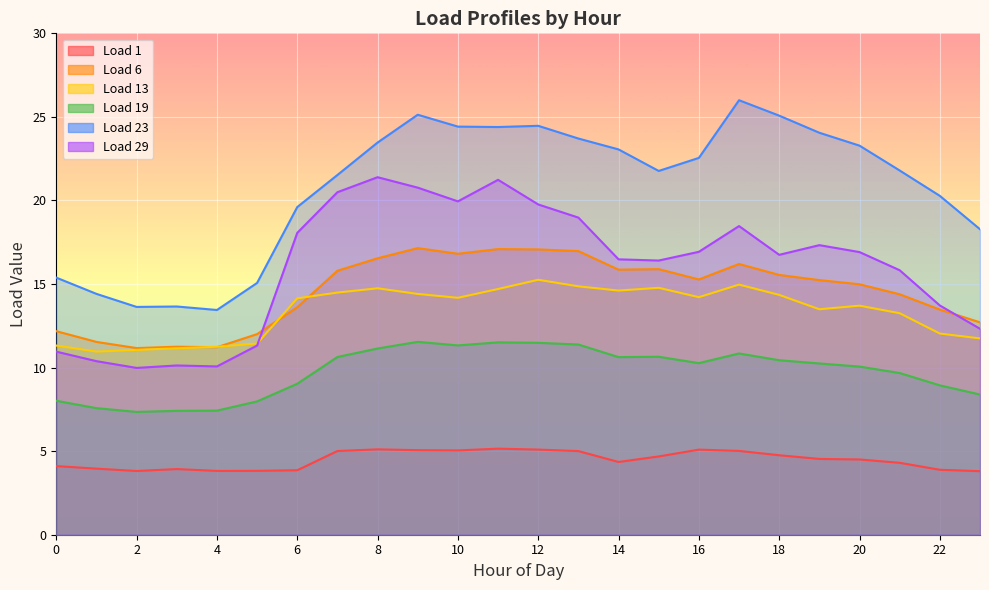

Which series has the widest spread of values?

Load 23